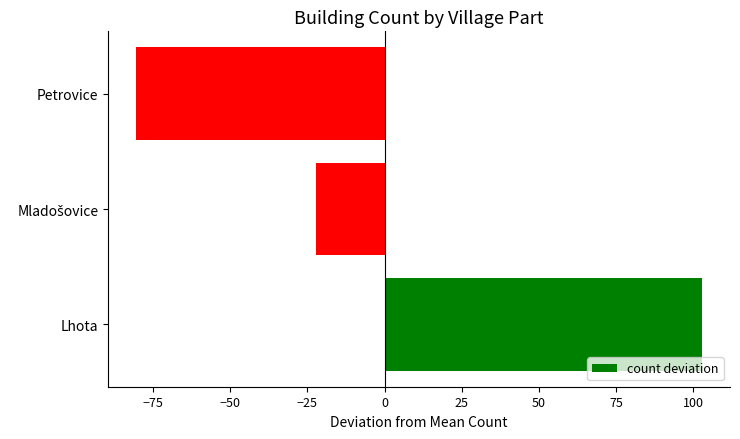

What is the minimum value shown in the chart?

-80.3